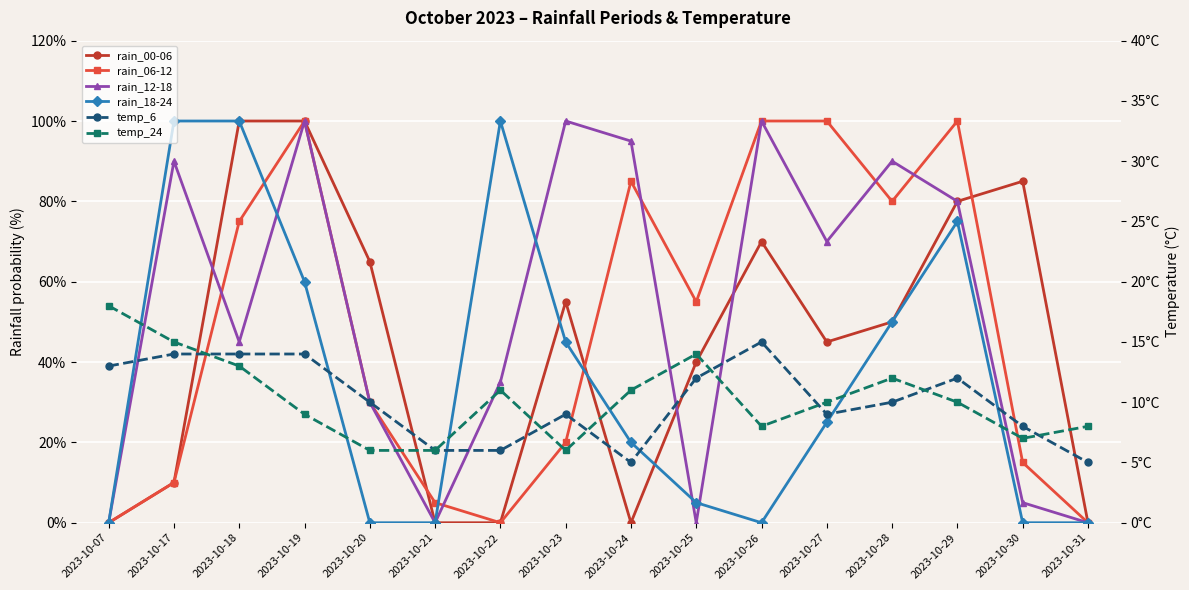

How many values in the temp_24 series are below 10?

7